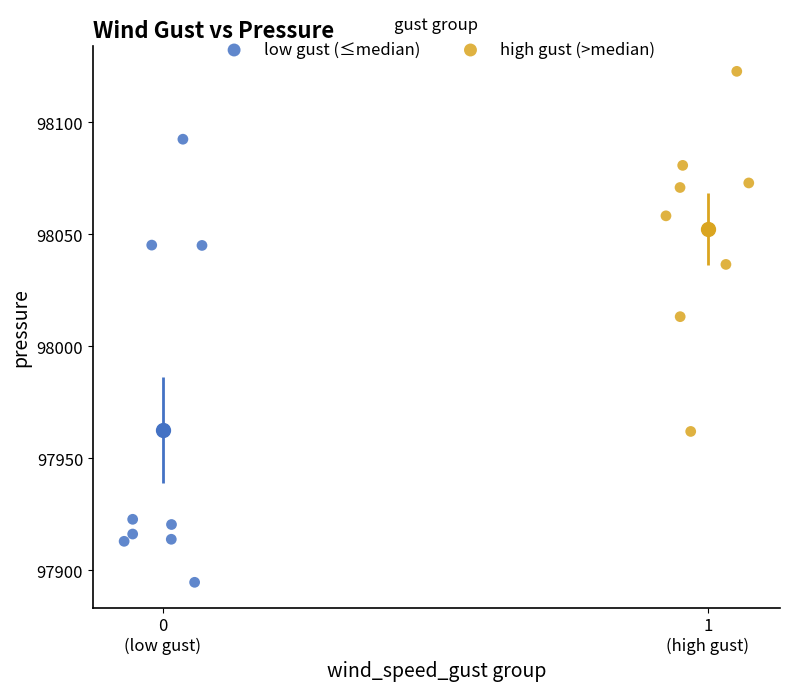

Which series contains the lowest Y value?

low gust (≤median)